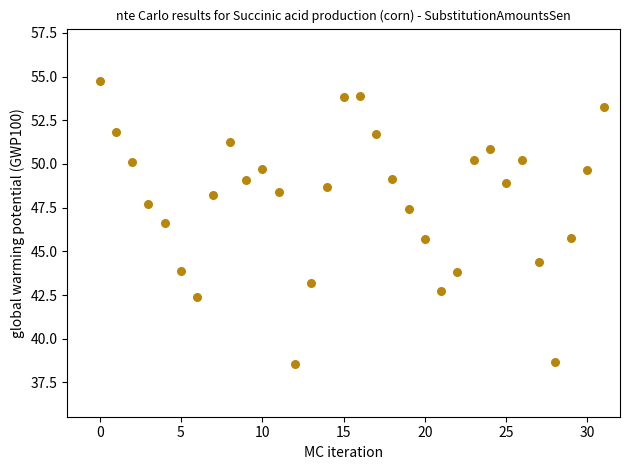

What is the range of Y values (max minus min)?

16.2